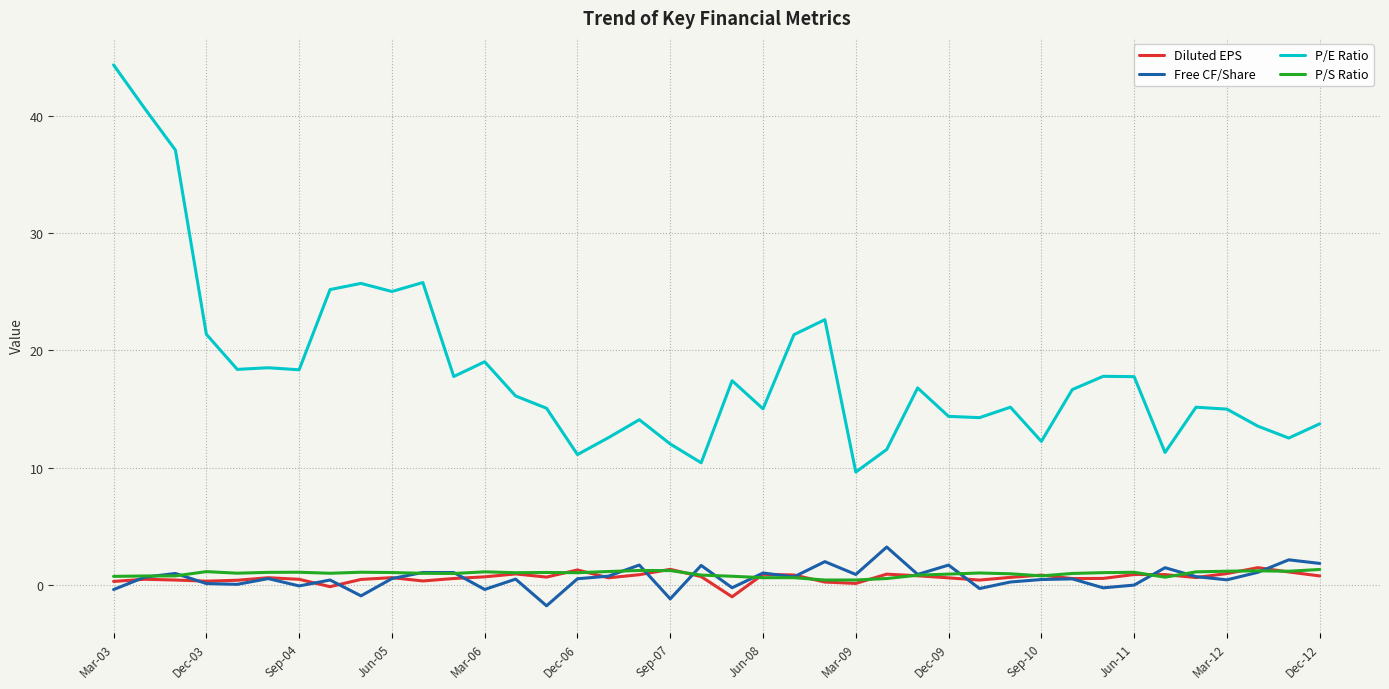

What is the greatest value displayed?

44.4